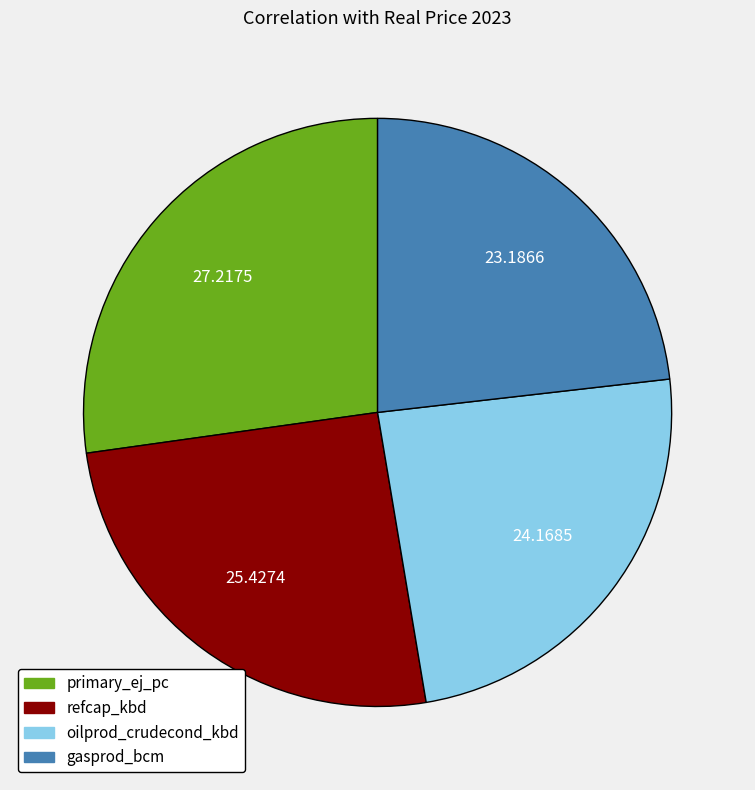

Is the sum of gasprod_bcm and oilprod_crudecond_kbd greater than half?

No